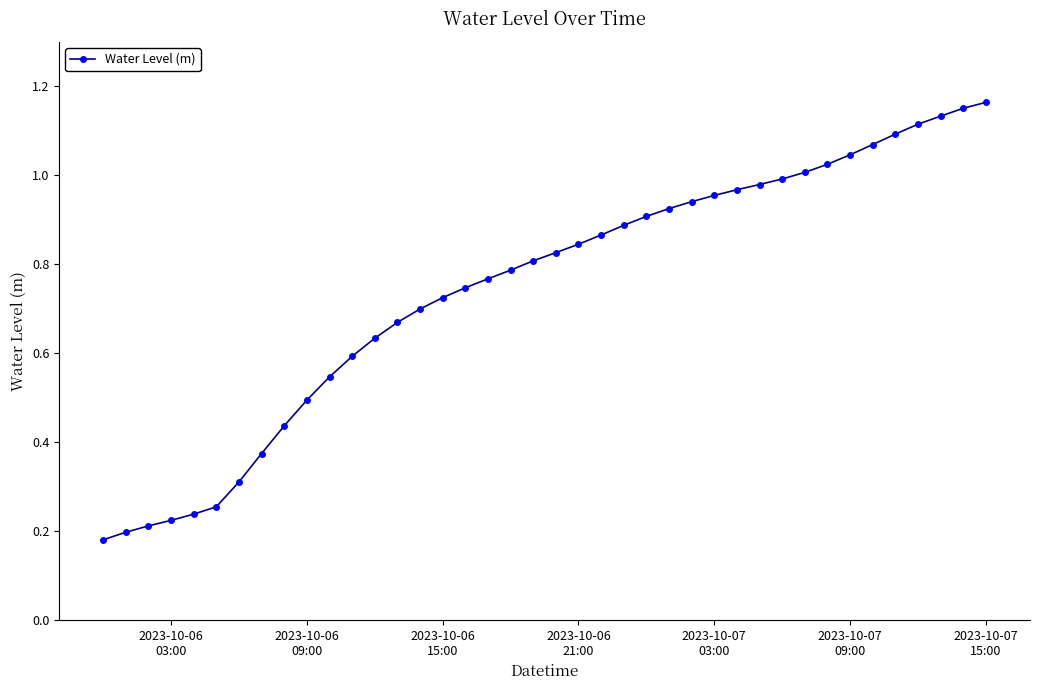

Does the chart have visible grid lines?

No